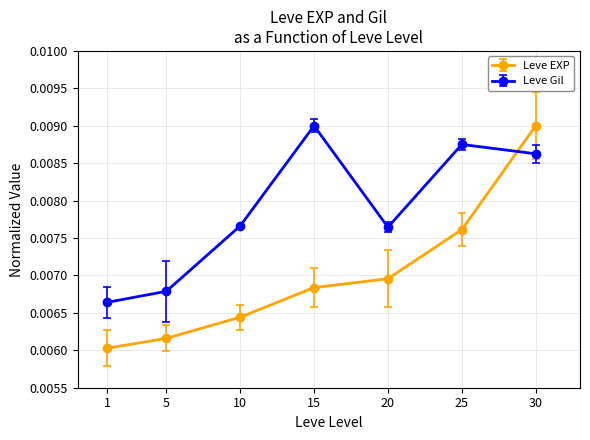

What are all the series names shown in the legend?

Leve EXP, Leve Gil